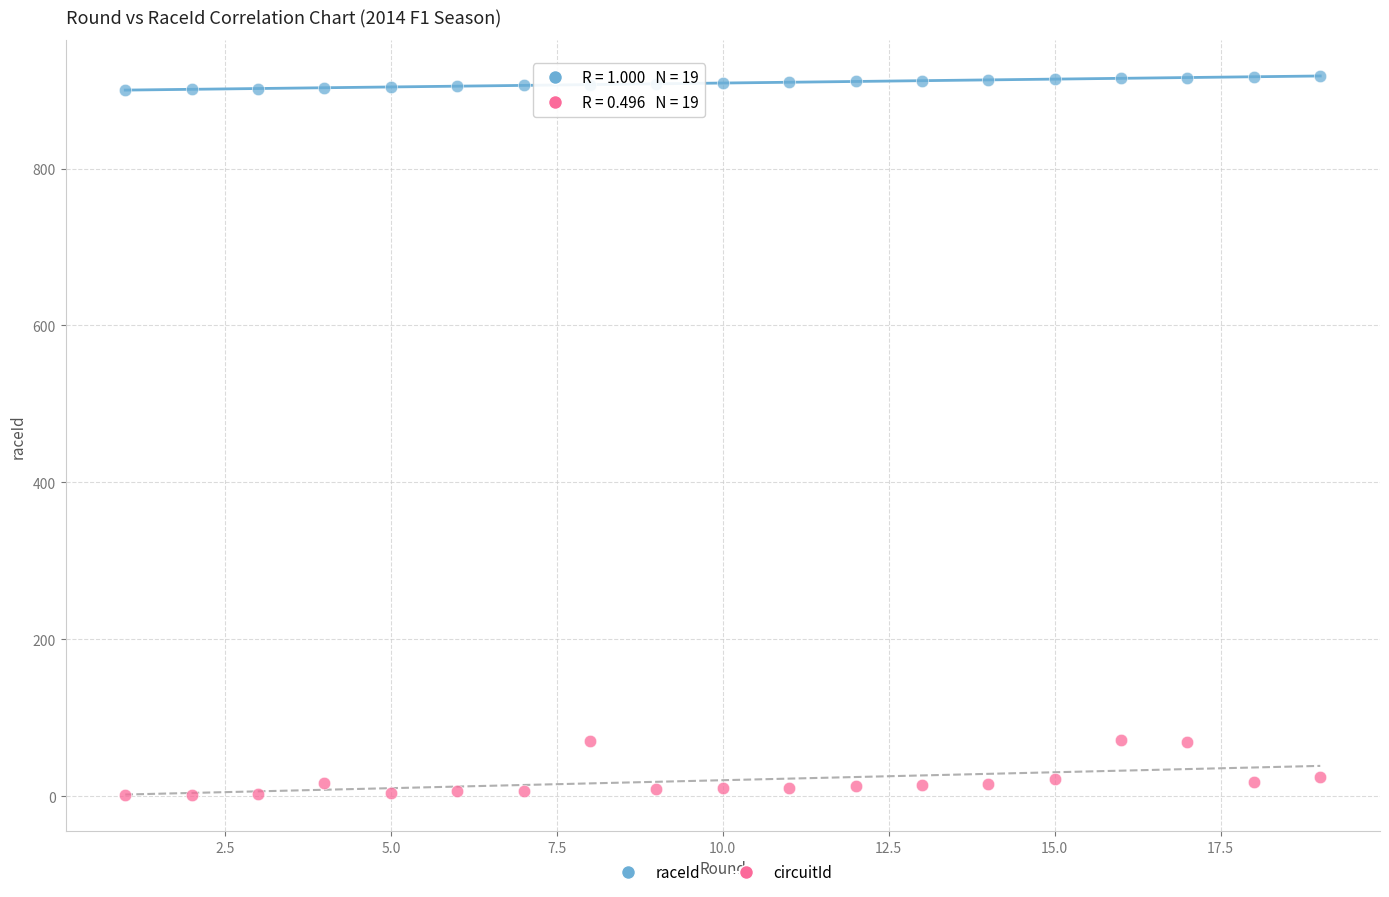

Which series has the largest Y range (max minus min)?

circuitId